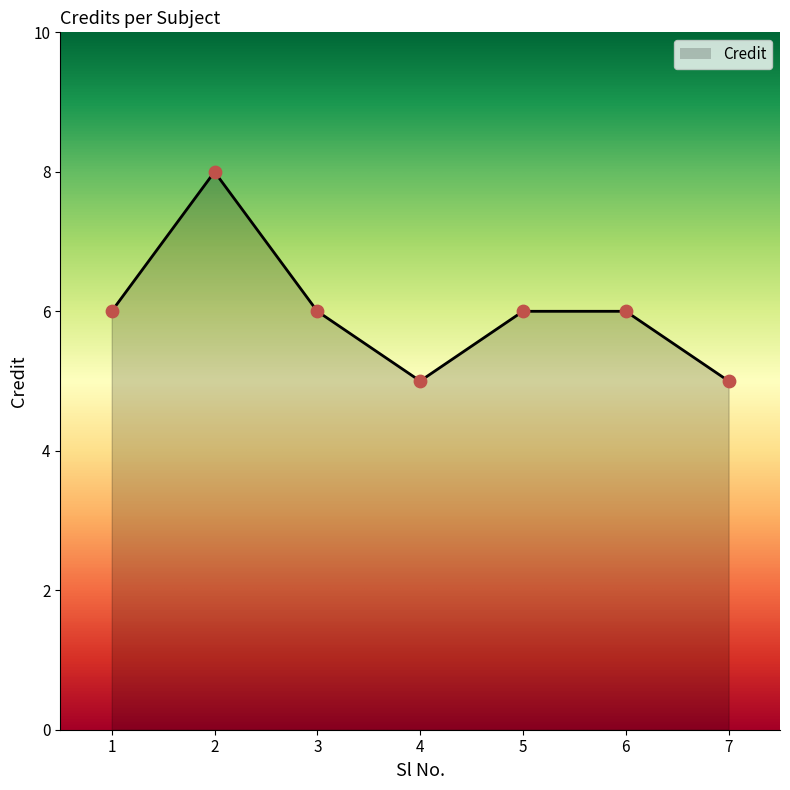

Between 7 and 3, which is larger?

3